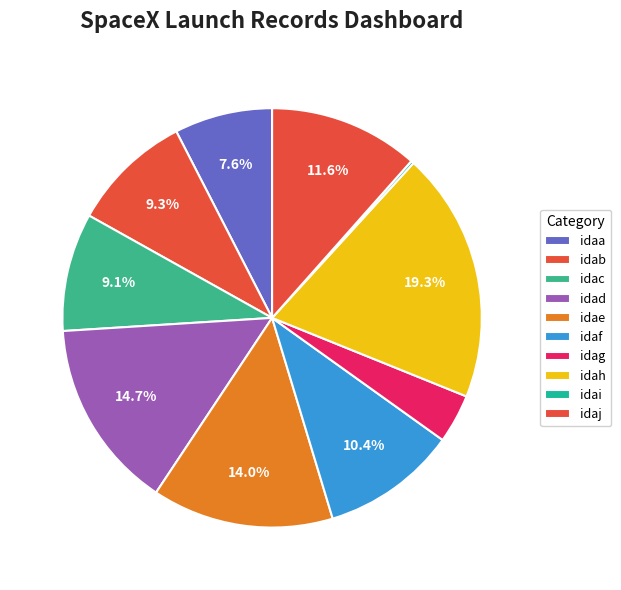

What percentage is the idae slice, to the nearest percent?

14%